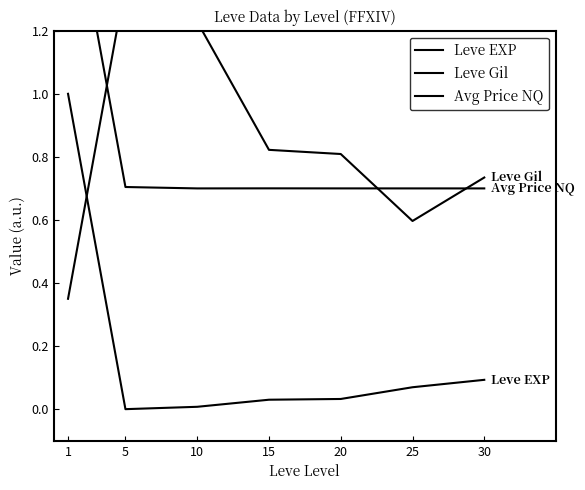

Which label corresponds to the smallest value in the chart?

5